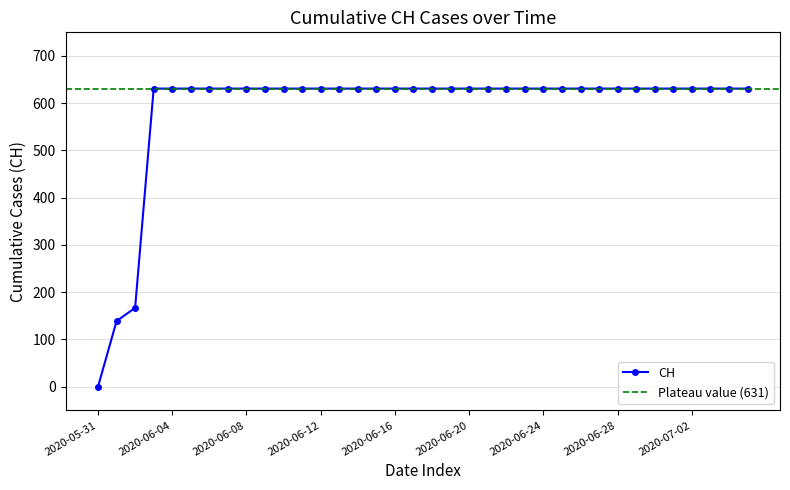

What position from the right is 2020-06-22?

14